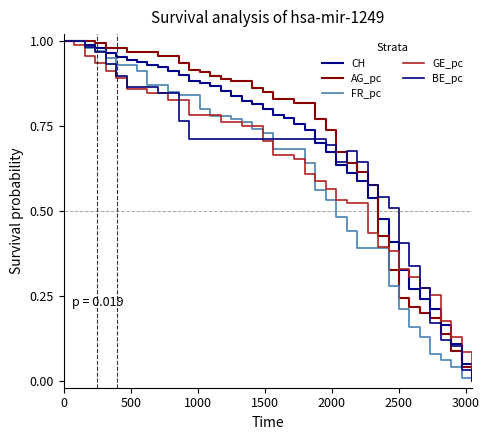

At how many categories does at least one series exceed 0?

39